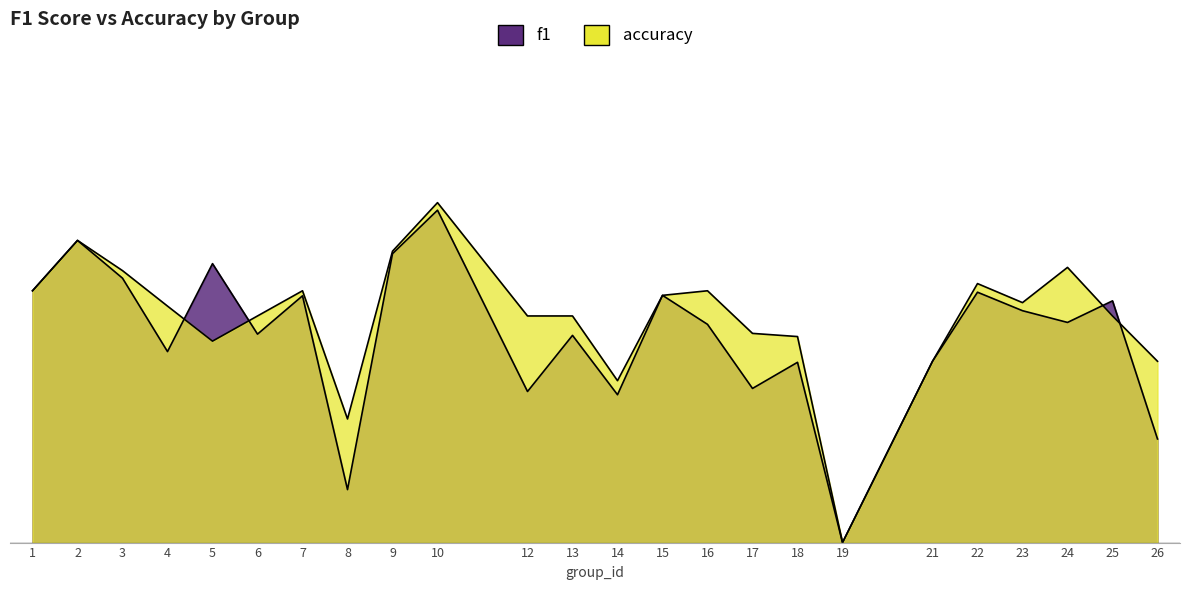

The value of accuracy at 18 is 0.3. True or false?

False